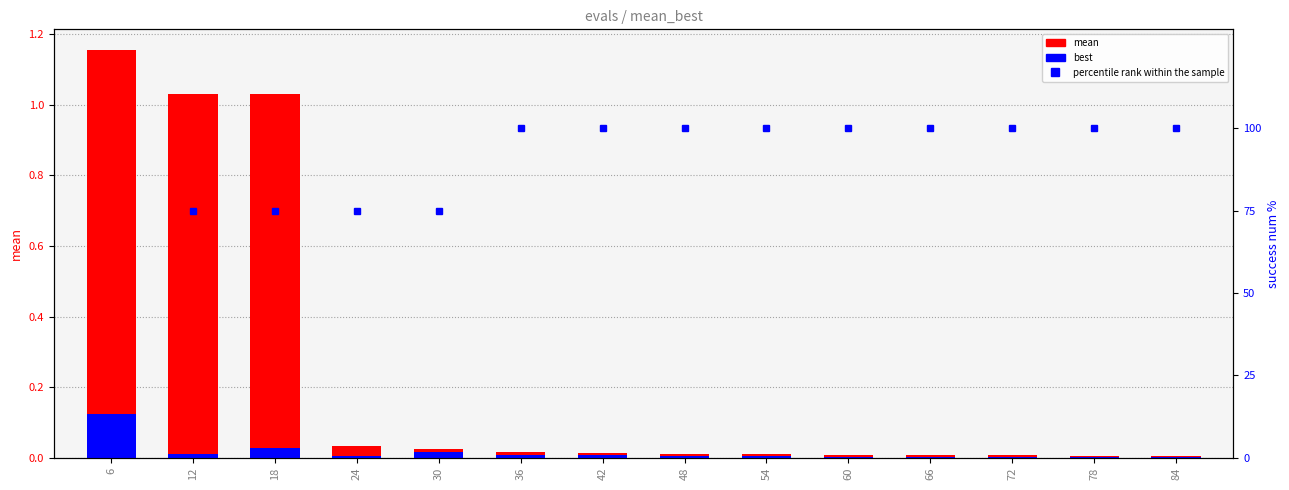

Is the value of best at 54 greater than the value of percentile rank within the sample at 6?

Yes